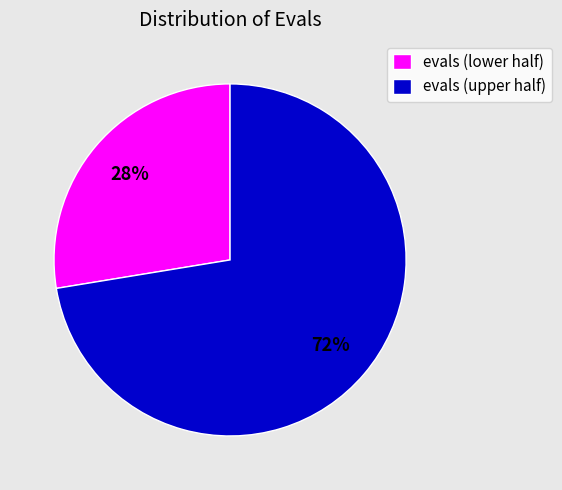

Do evals (lower half) and evals (upper half) together represent more than half of the pie?

Yes